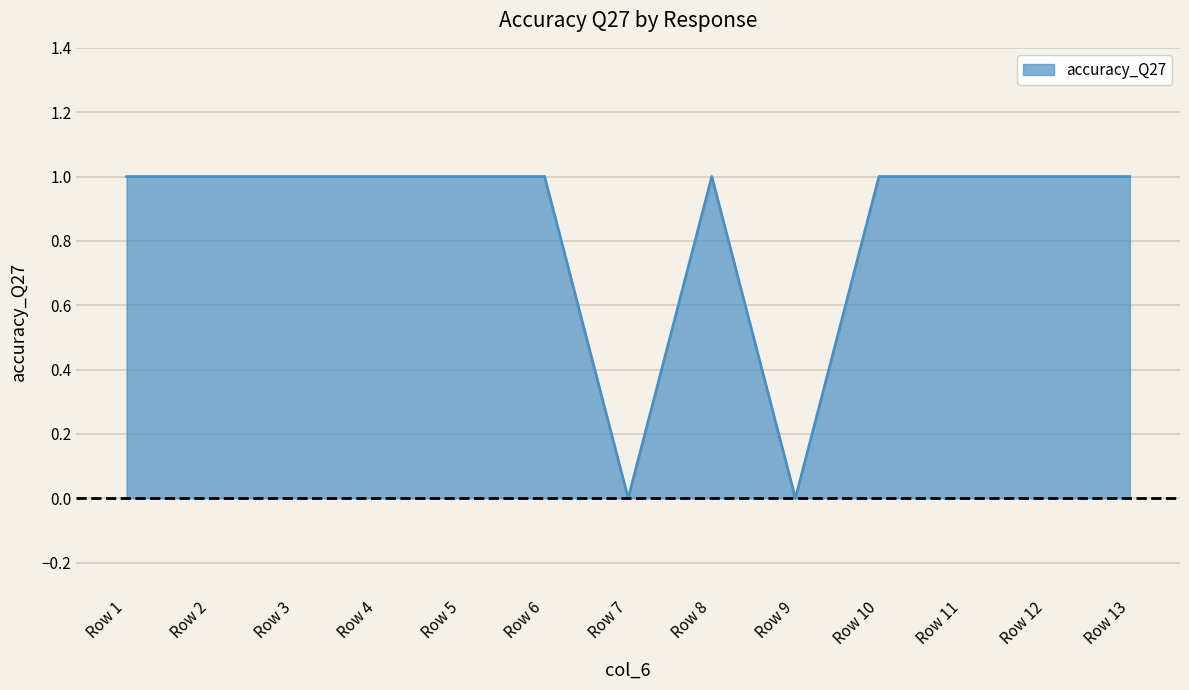

Approximately how many times larger is the value at Row 5 compared to Row 8?

1.0